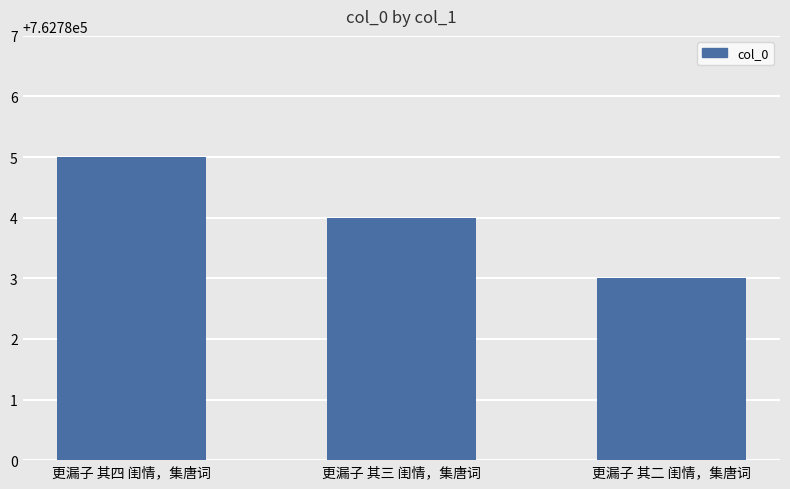

What is the maximum value shown in the chart?

762785